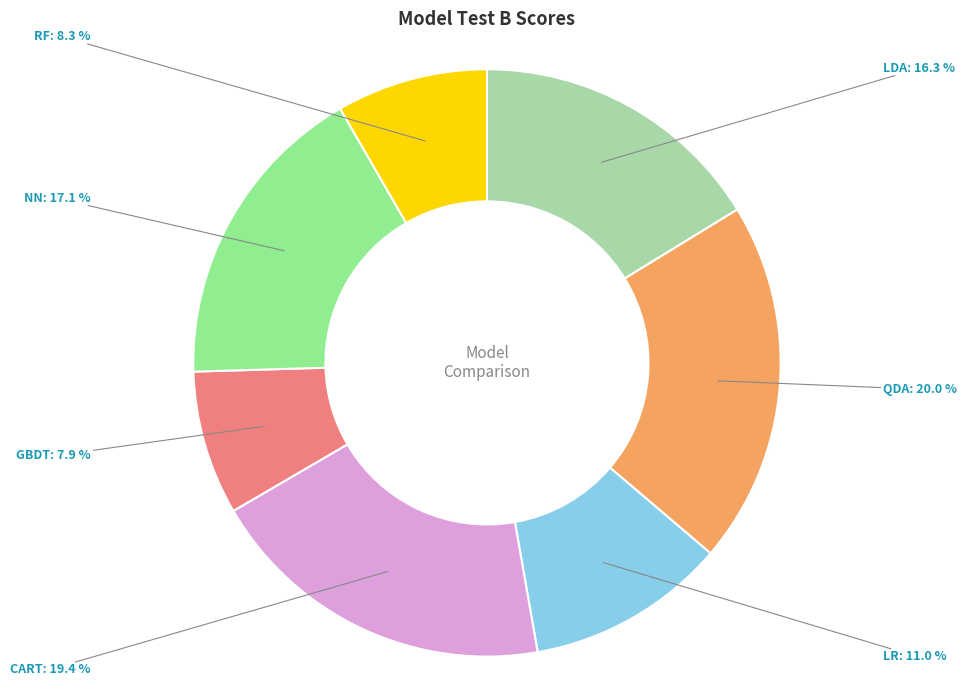

To the nearest percent, what is the difference between the largest and smallest slice percentages?

12%